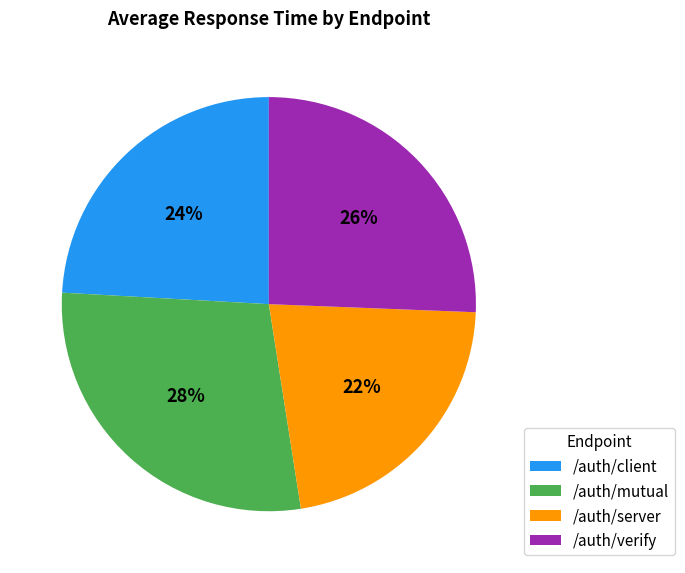

To the nearest percent, what portion does /auth/client represent?

24%